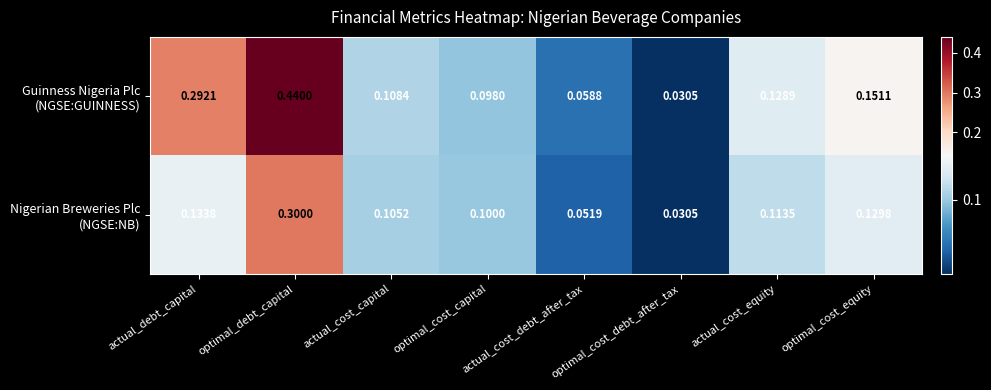

At which category does the chart reach its peak across all series?

optimal_debt_capital